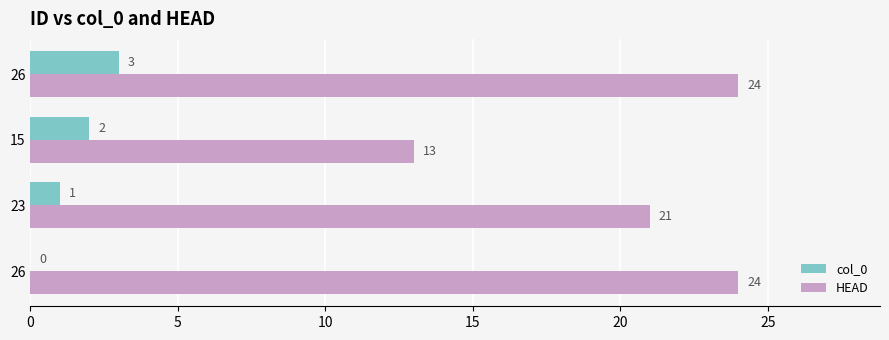

What is the difference between the second highest and second lowest values in the col_0 series?

1